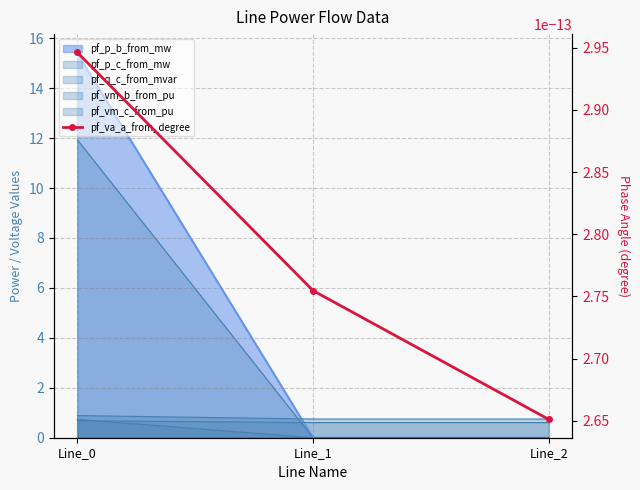

At which label is pf_q_c_from_mvar closest to 0?

Line_2